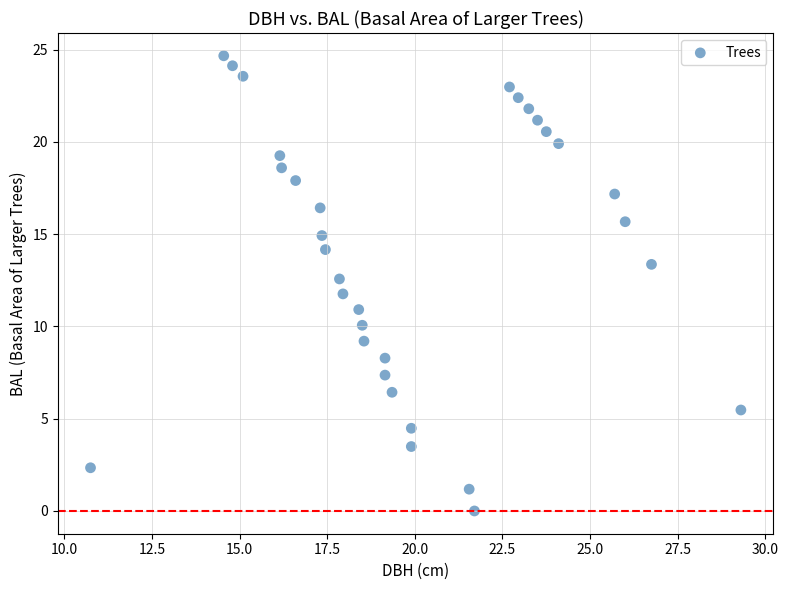

What is the range of X values (max minus min)?

18.6